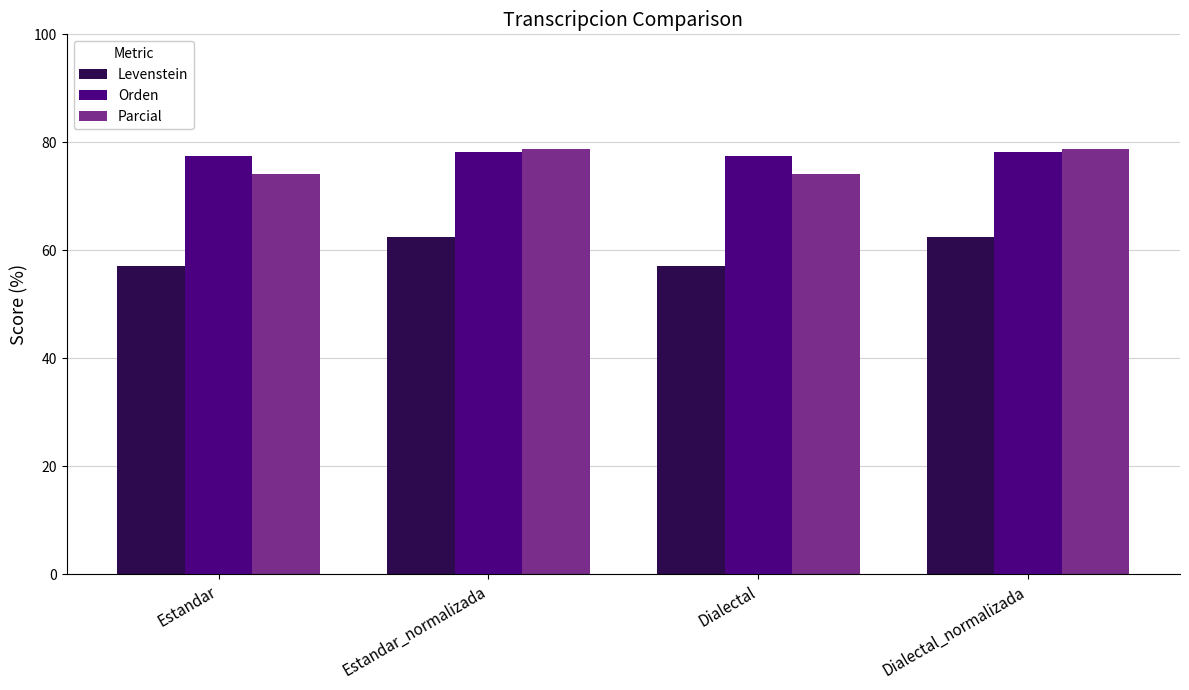

What is the spread (max minus min) of values at Estandar_normalizada?

16.3